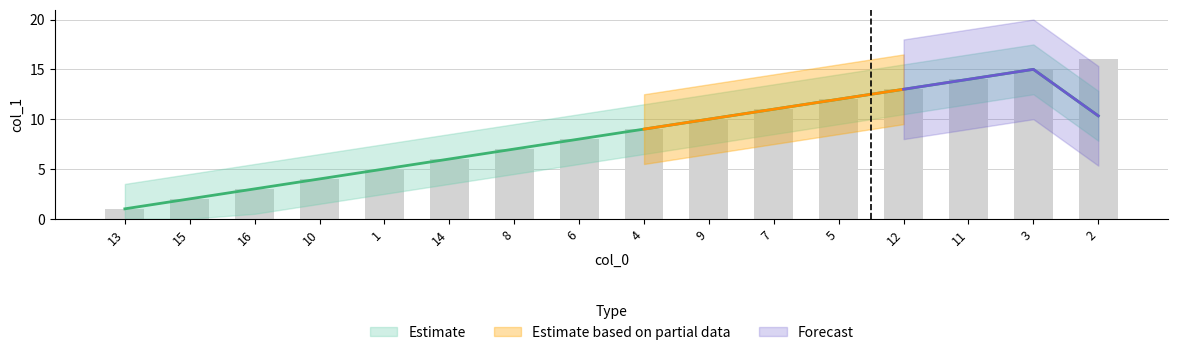

List the labels in order of value, smallest first.

13, 15, 16, 10, 1, 14, 8, 6, 4, 9, 7, 5, 12, 11, 3, 2